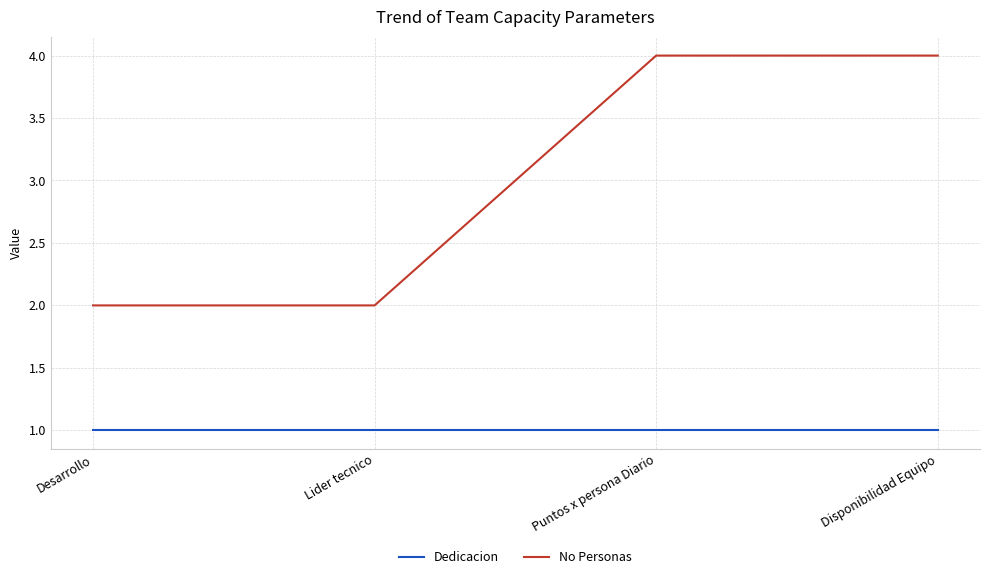

Rank the series by their maximum value, from lowest to highest.

Dedicacion, No Personas